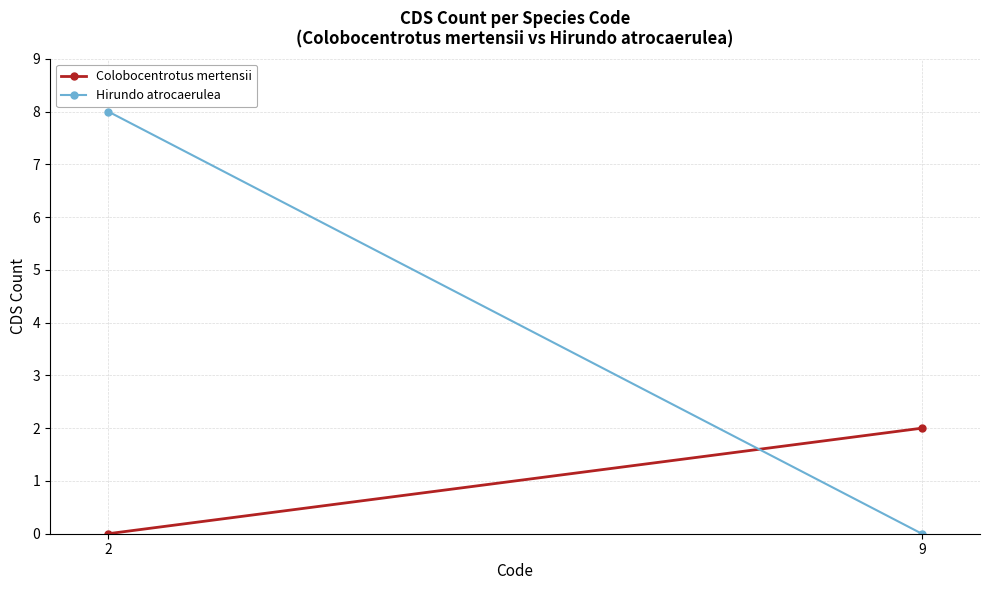

At which label does Colobocentrotus mertensii reach its peak?

9